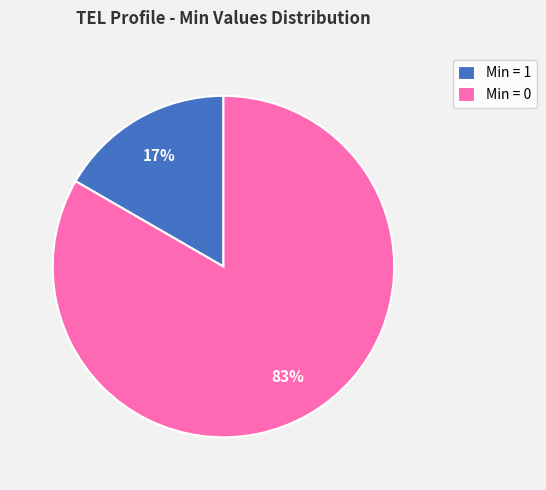

To the nearest percent, what is the average slice percentage?

50%